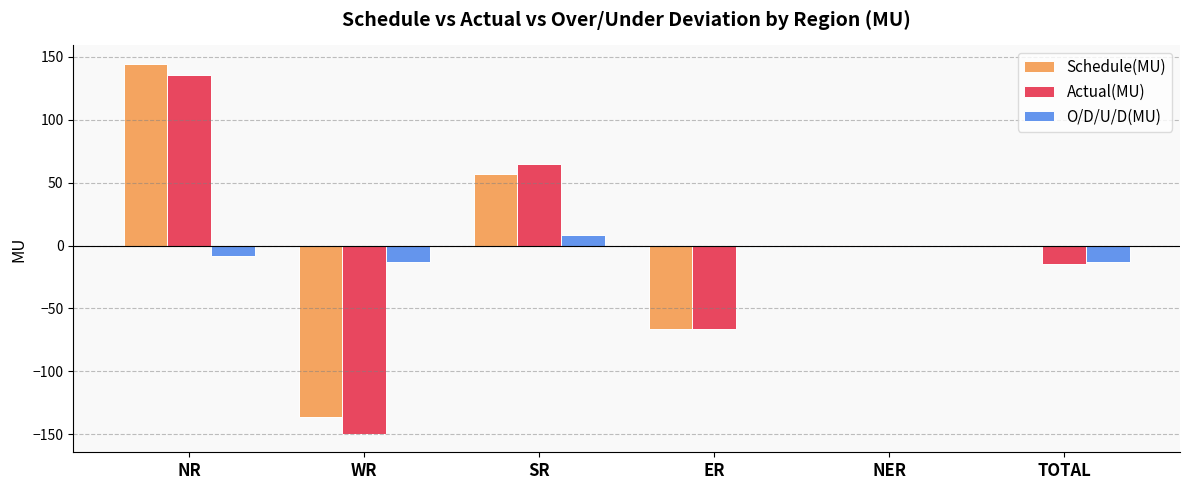

What is the sum of all Actual(MU) values?

-29.1